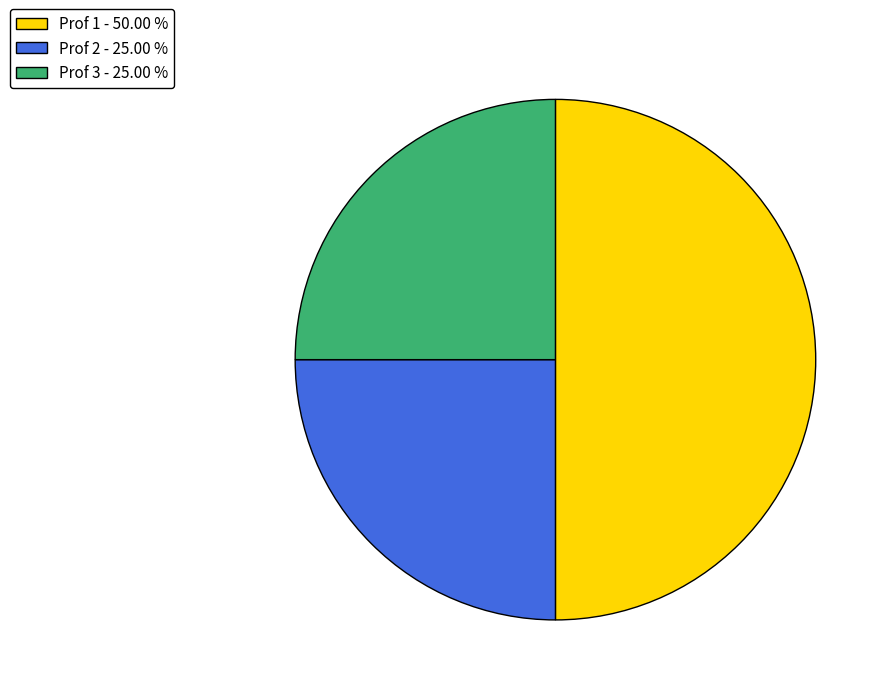

How many segments does this pie chart have?

3